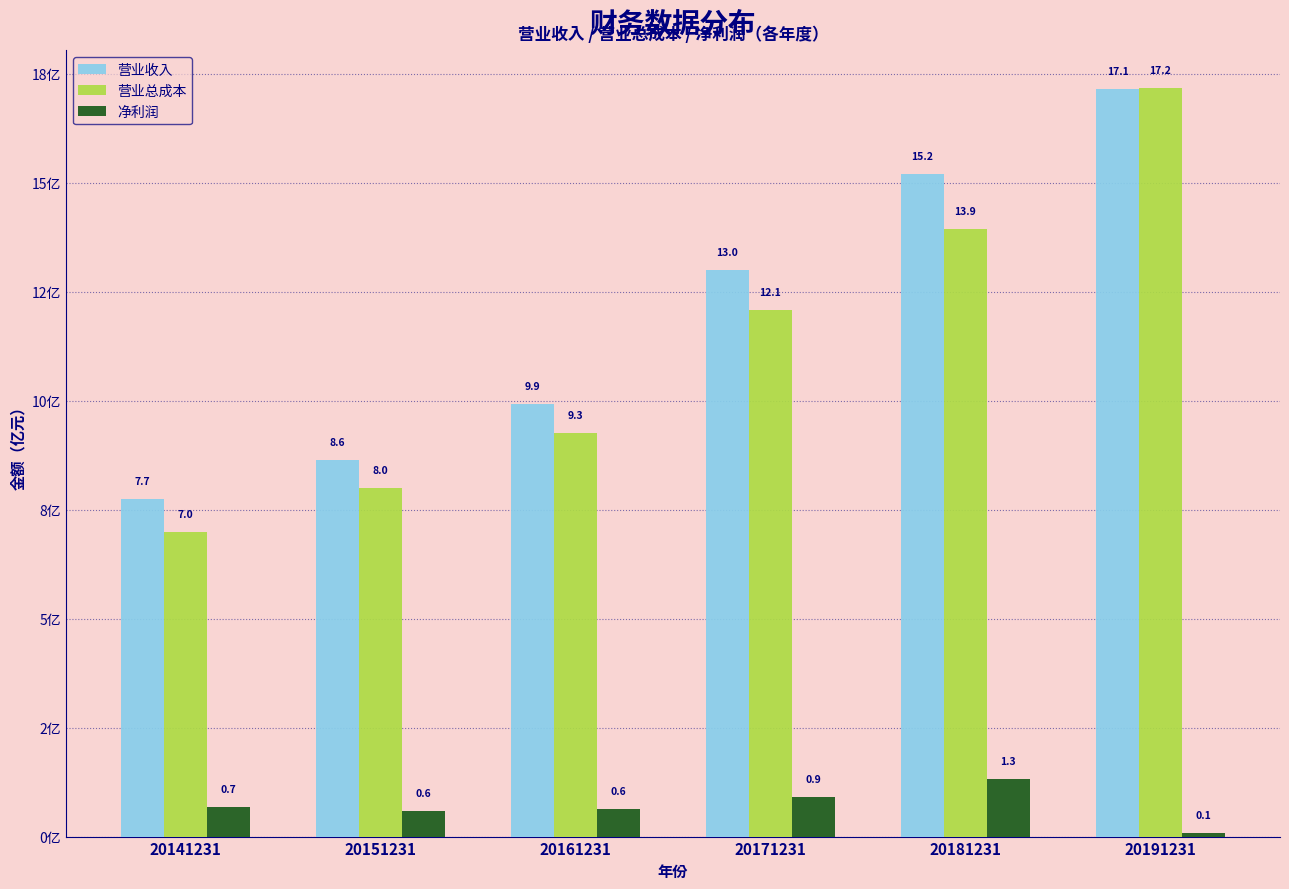

Does the chart contain any negative values?

No